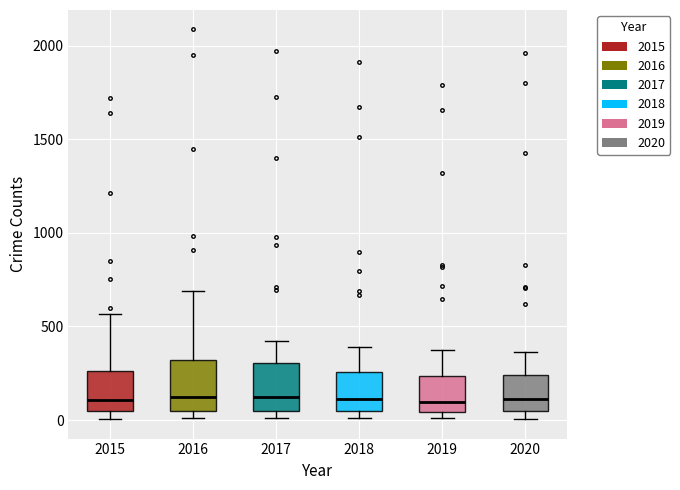

Reading left to right, transcribe this box plot: for each box, give where its median line is, the range the box spans, and where its two whiskers end, as read against the y-axis. The values are not printed on the chart, so give them approximately, as read against the axis.

2015: median 100, box 50 to 250, whiskers 0 to 550
2016: median 150, box 50 to 300, whiskers 0 to 700
2017: median 100, box 50 to 300, whiskers 0 to 400
2018: median 100, box 50 to 250, whiskers 0 to 400
2019: median 100, box 50 to 250, whiskers 0 to 400
2020: median 100, box 50 to 250, whiskers 0 to 350